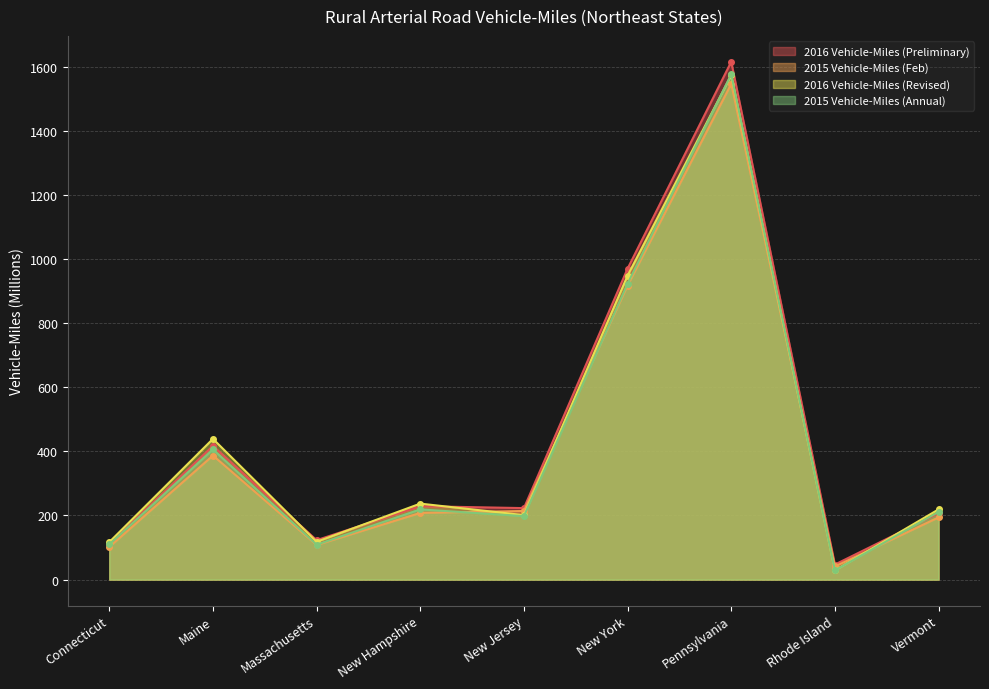

In 2015 Vehicle-Miles (Annual), how many points are lower than both neighbors (excluding endpoints)?

3